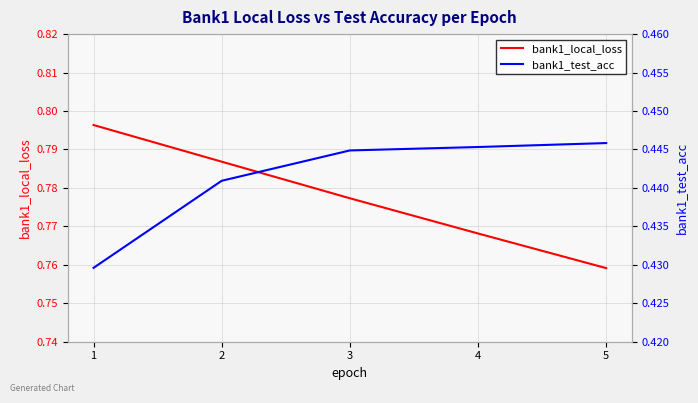

Reading left to right, transcribe all the data shown in this chart.

bank1_local_loss: 0.8	0.8	0.8	0.8	0.8
bank1_test_acc: 0.4	0.4	0.4	0.4	0.4